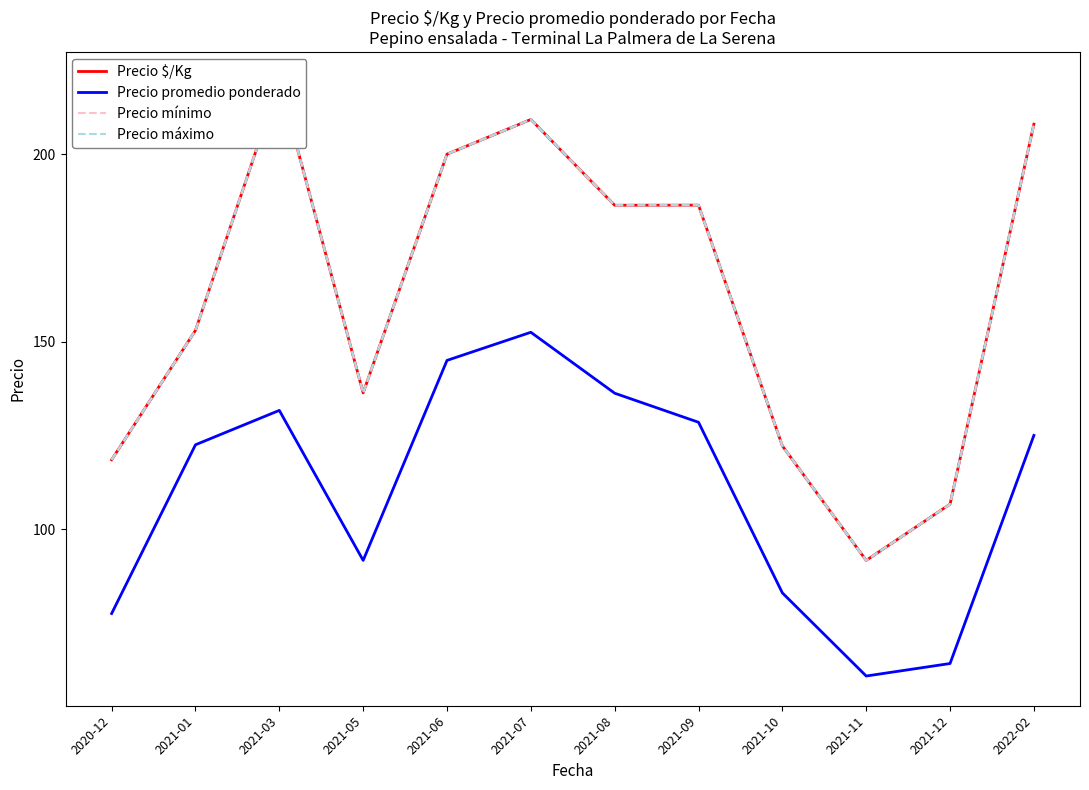

What is the sum of all Precio $/Kg values?

1937.7